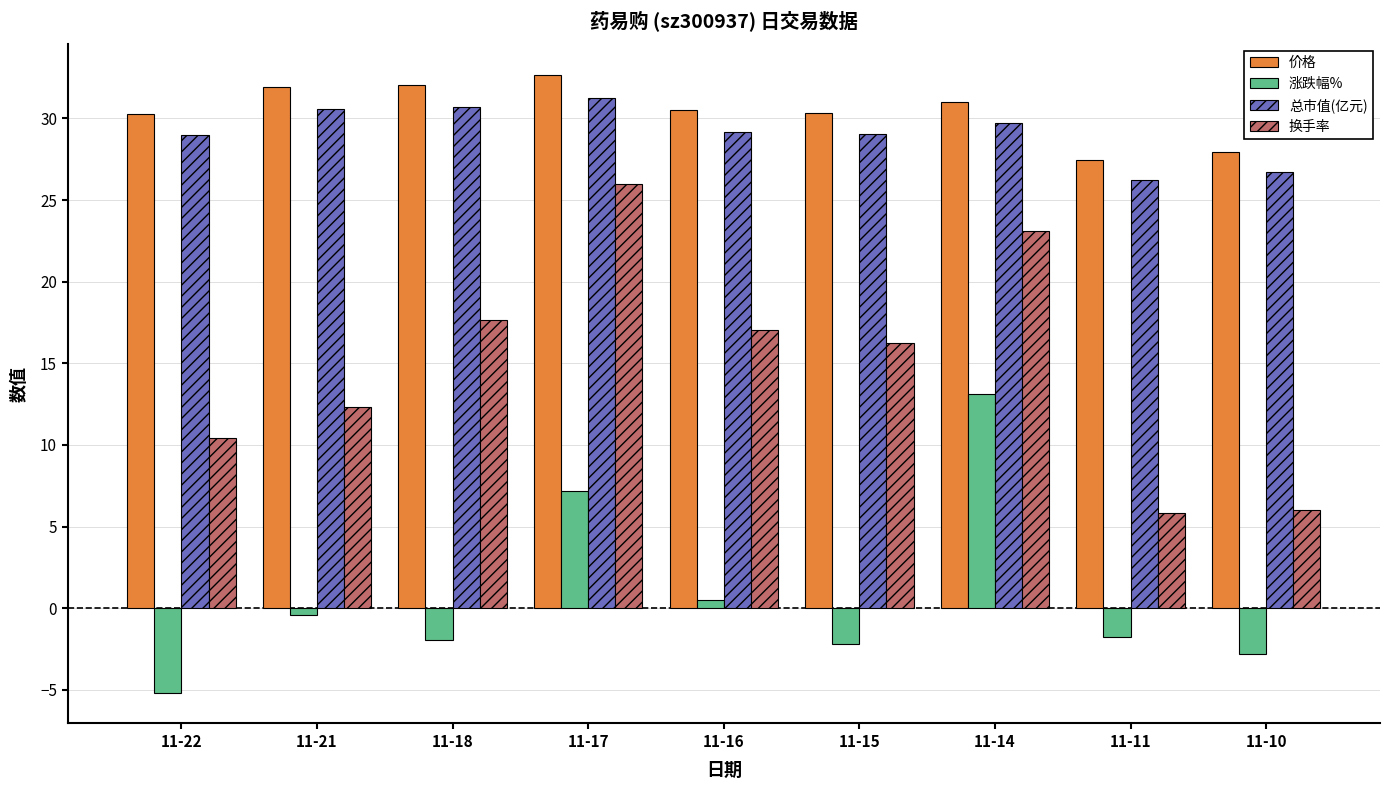

How many bars are there in total?

36